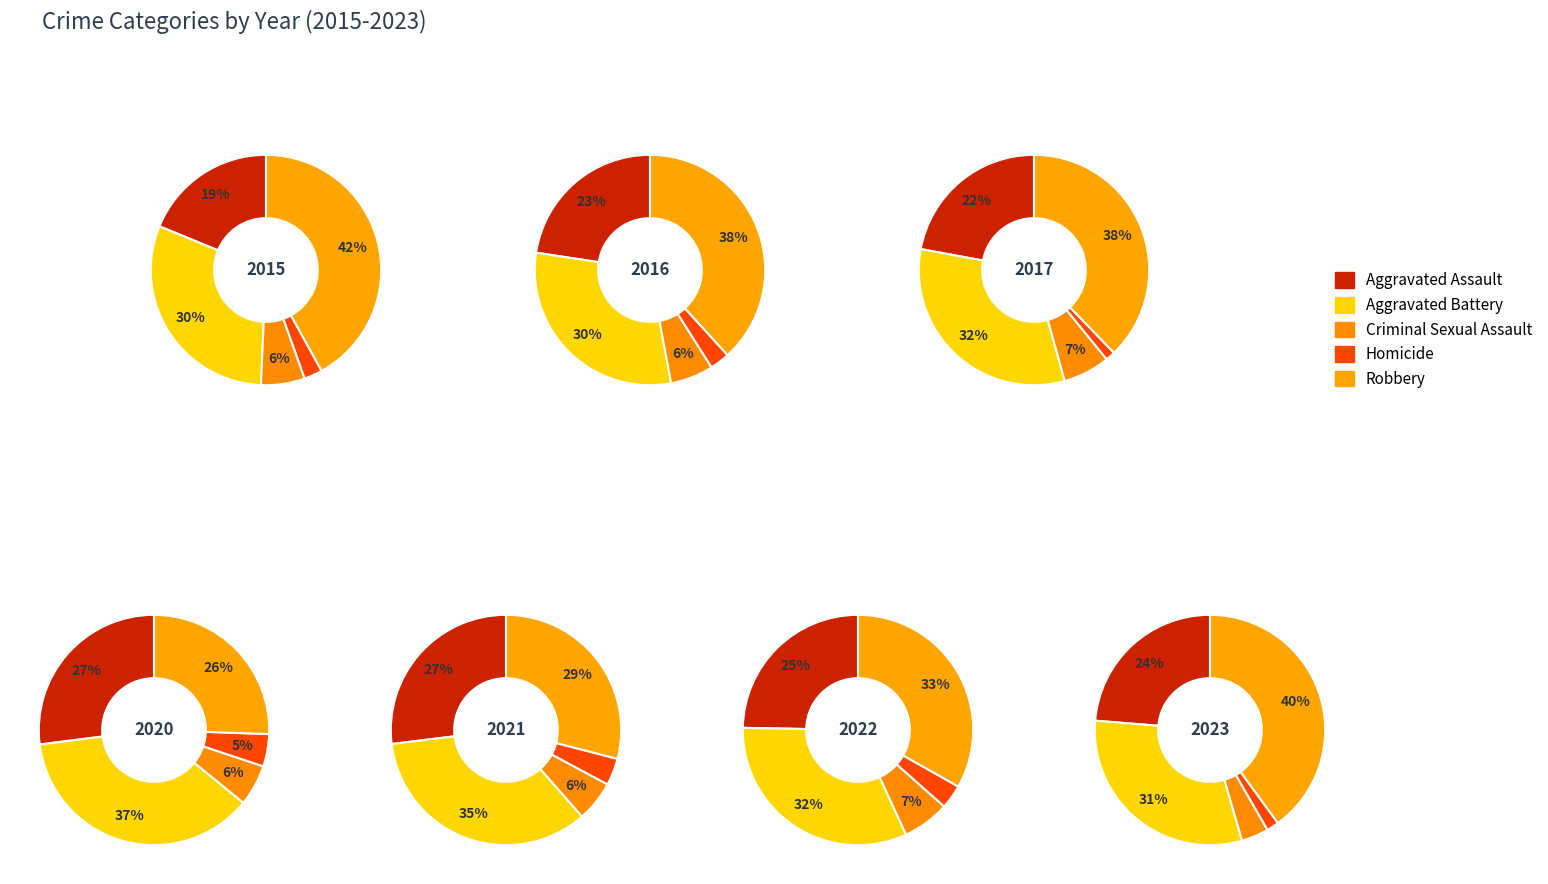

The 4 slice represents 18% of the pie. True or false?

False